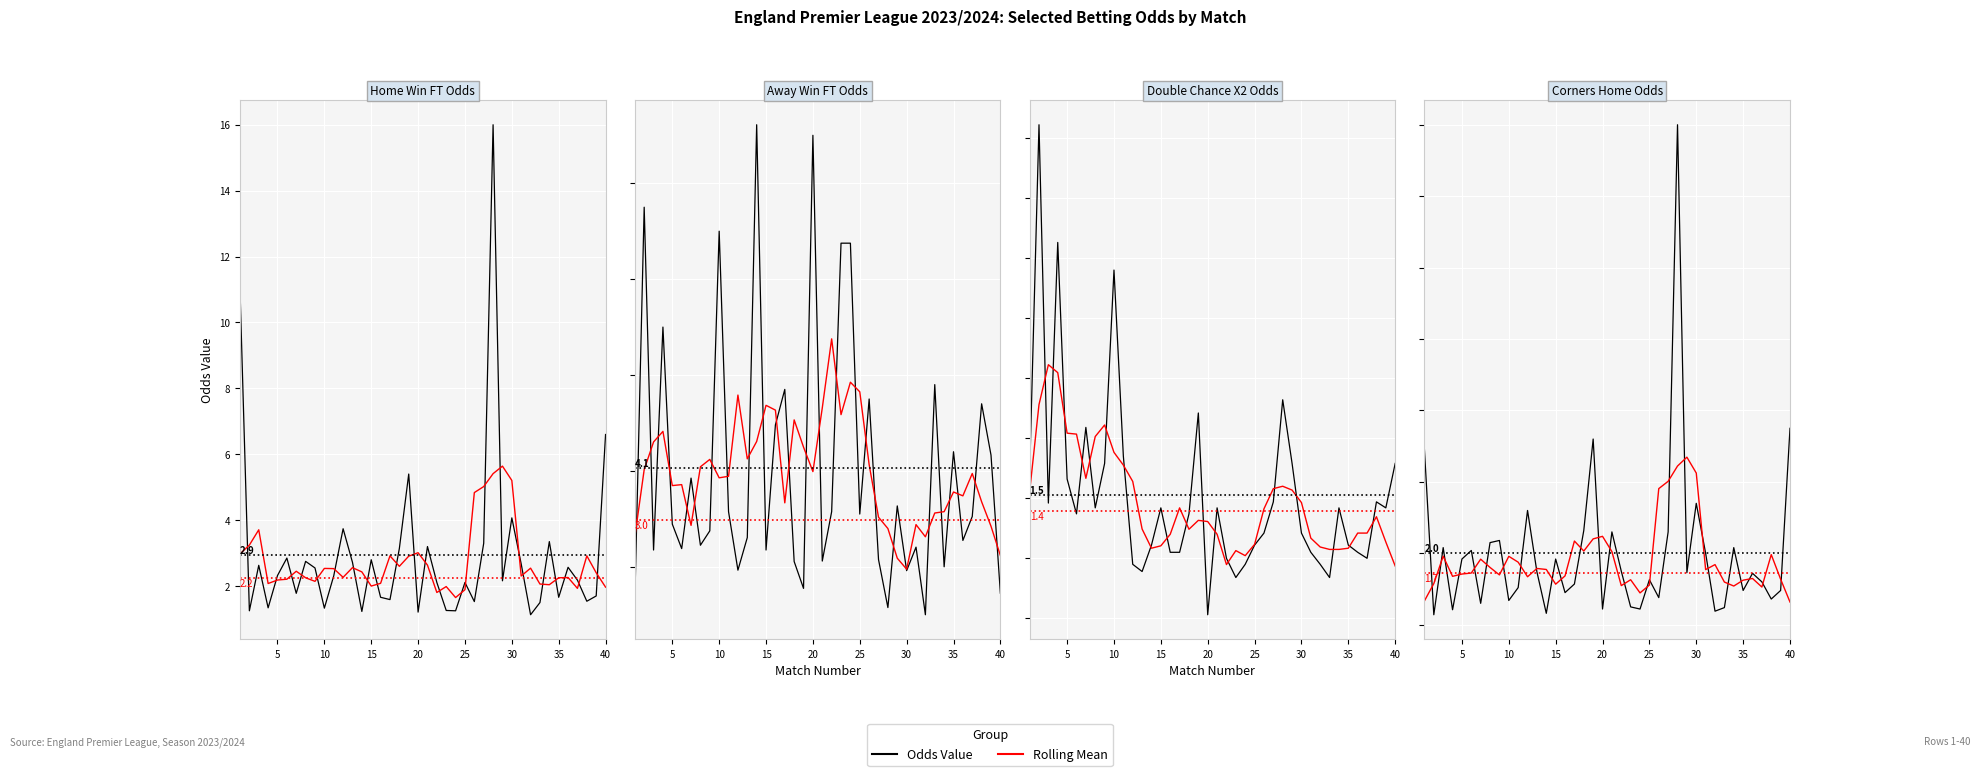

Does the chart display data point markers on the line(s)?

No